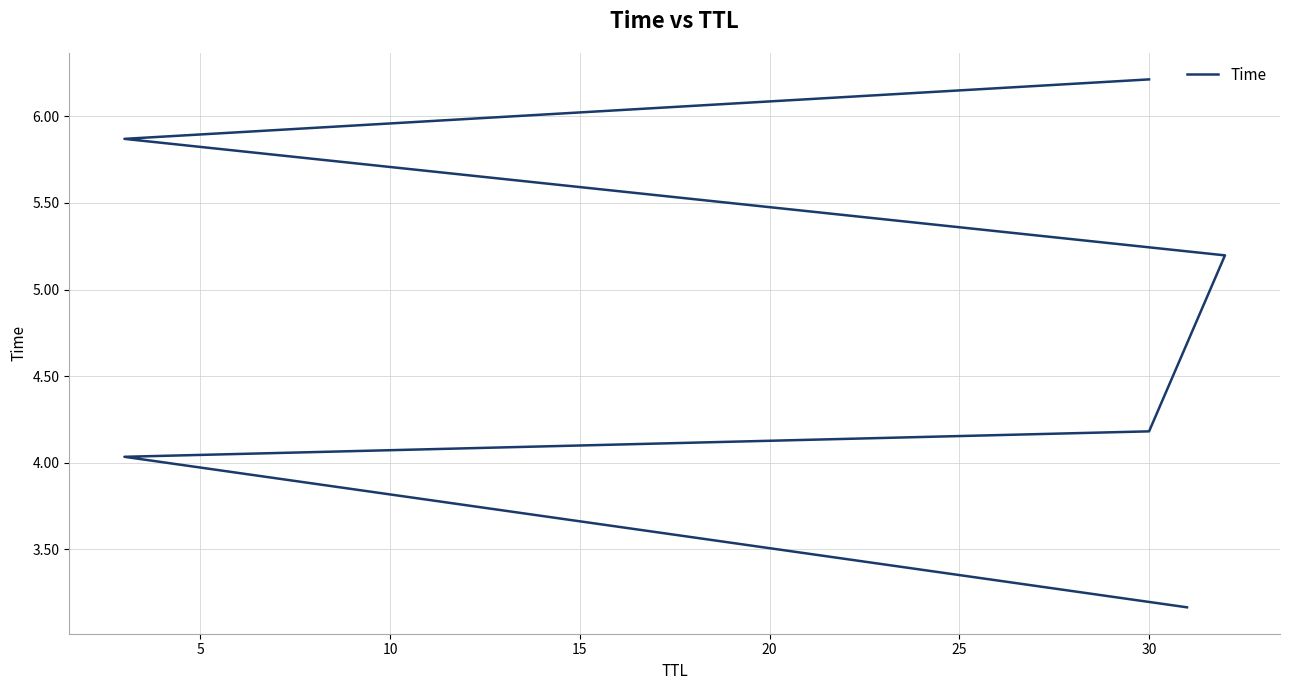

What is the sum of all values?

28.7